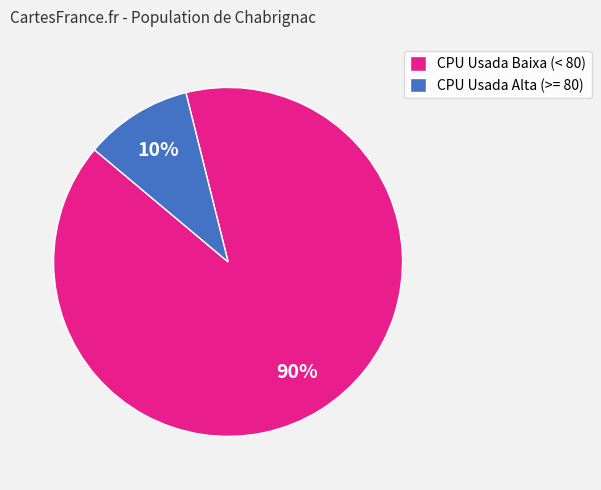

Do CPU Usada Alta (>= 80) and CPU Usada Baixa (< 80) together represent more than half of the pie?

Yes